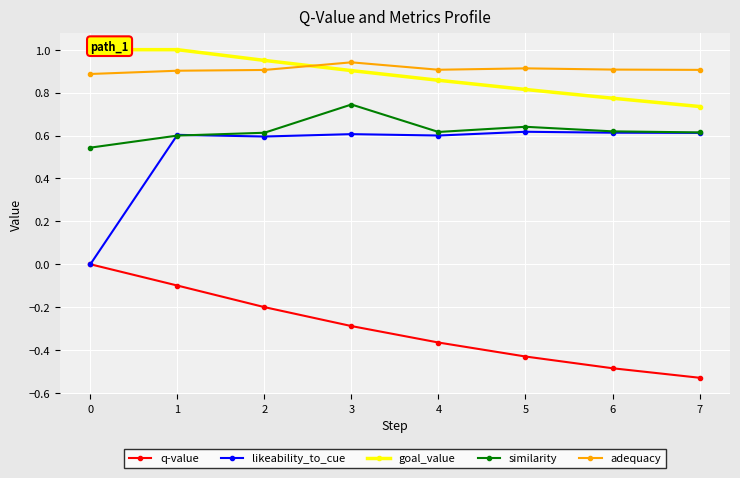

After their last crossing, which series has the higher values: goal_value or adequacy?

adequacy